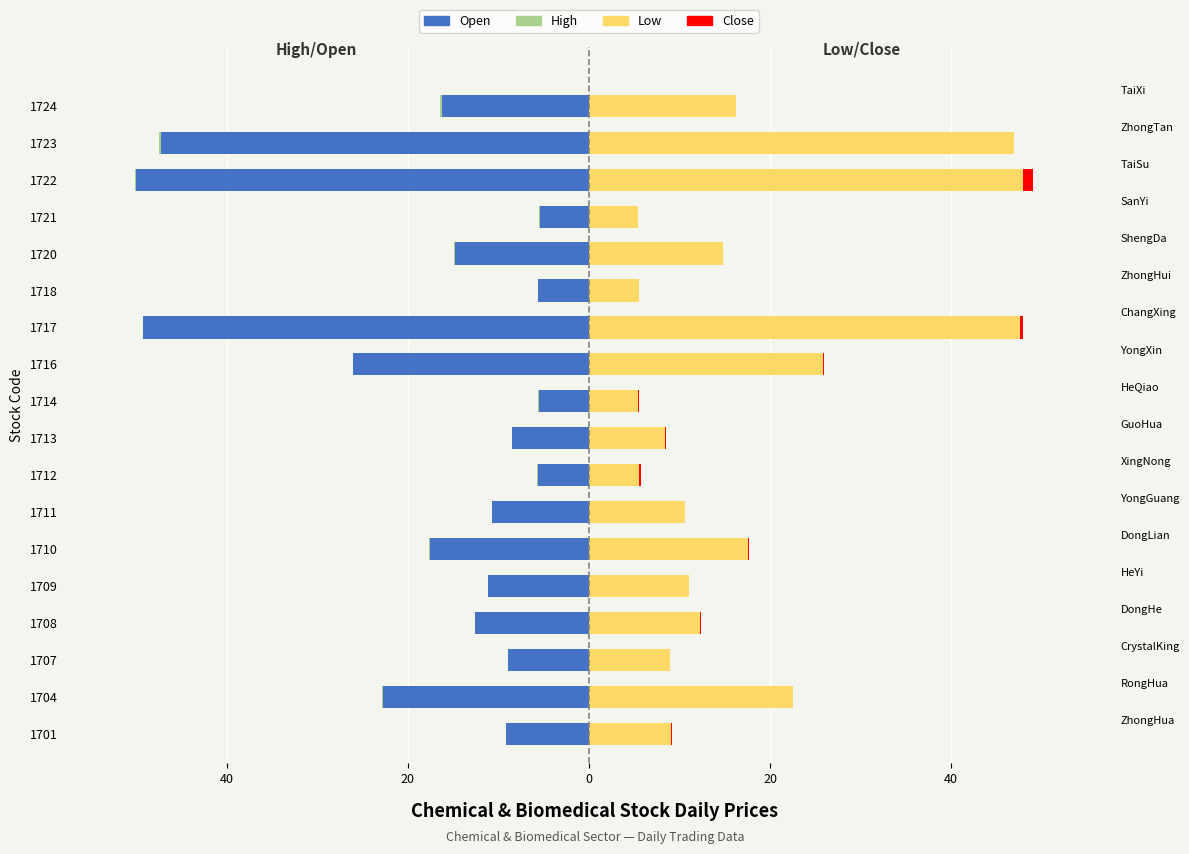

What are all the series names shown in the legend?

Open, High, Low, Close